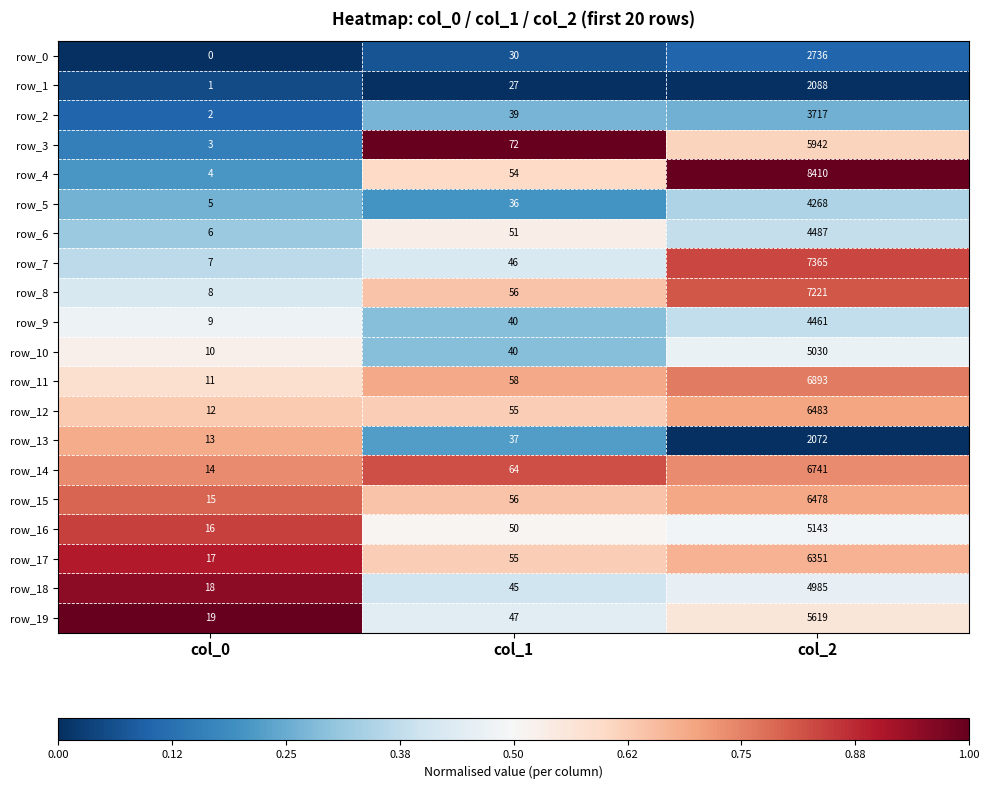

What is the sum of all row_9 values?

4510